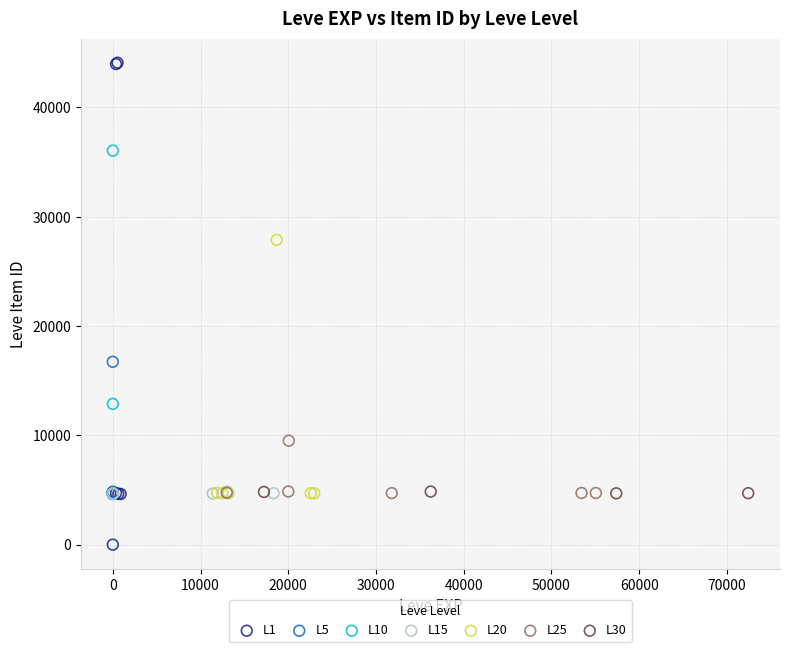

Which series contains the lowest Y value?

L1